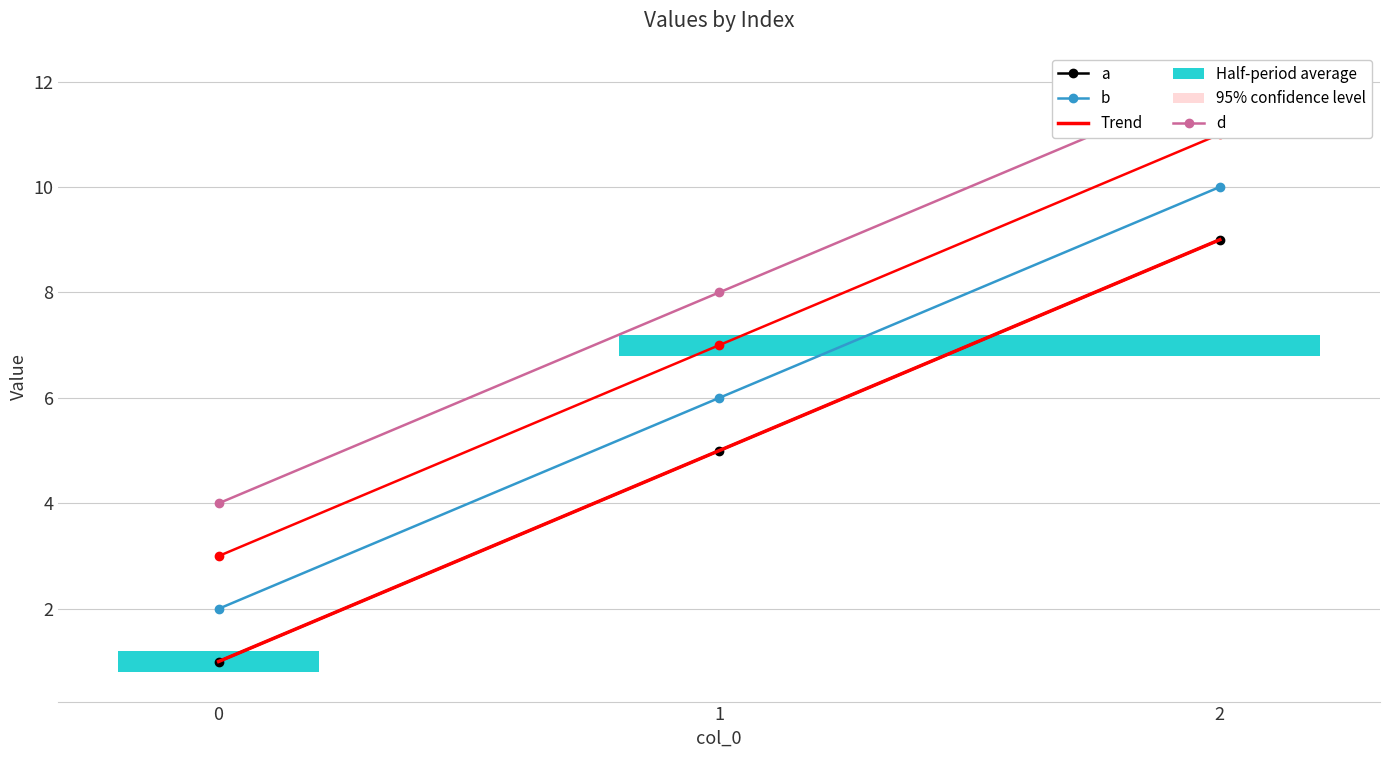

At 0, list the series in order from largest to smallest.

d, c, b, a, Trend